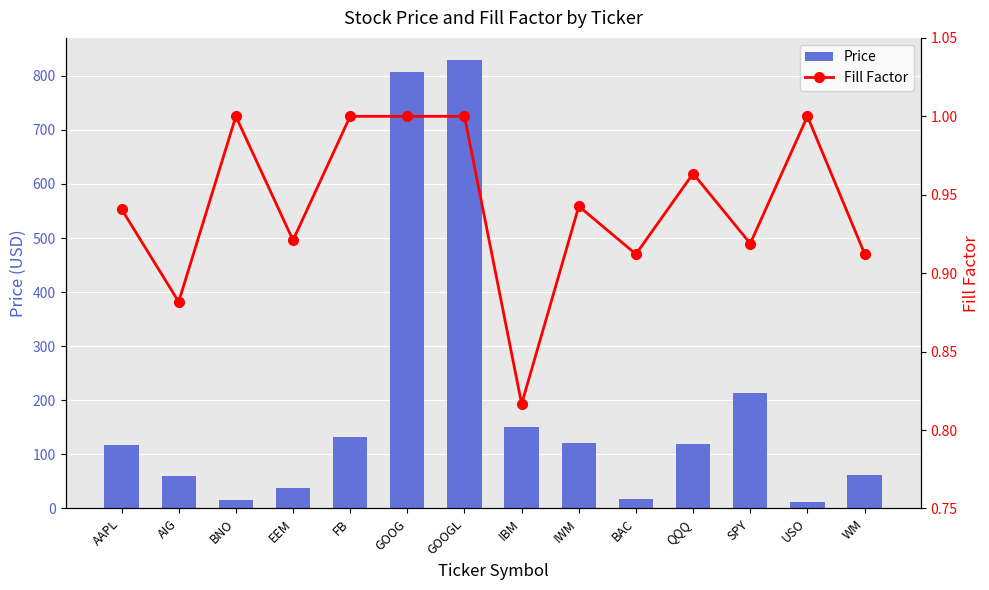

Is it true that Fill Factor equals 0.2 at FB?

False